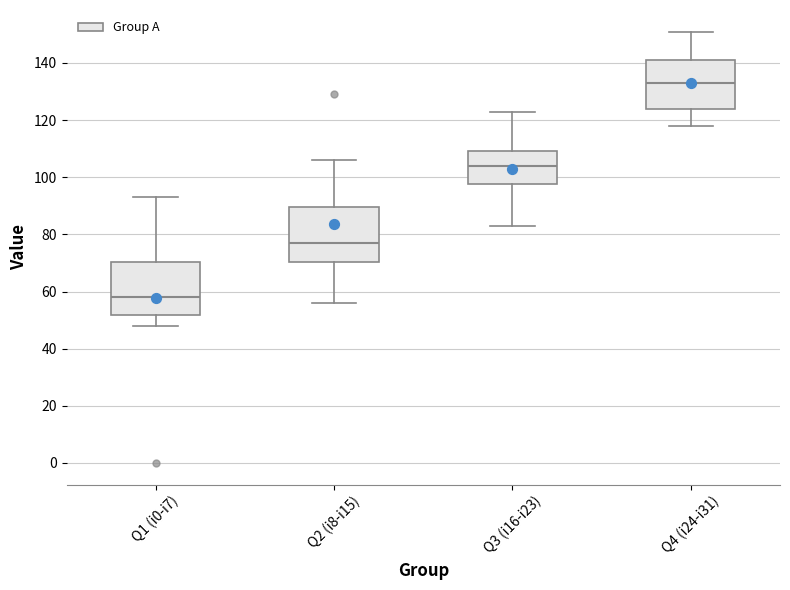

Reading left to right, transcribe this box plot: for each box, give where its median line is, the range the box spans, and where its two whiskers end, as read against the y-axis. The values are not printed on the chart, so give them approximately, as read against the axis.

Q1 (i0-i7): median 58, box 52 to 70, whiskers 48 to 94
Q2 (i8-i15): median 78, box 70 to 90, whiskers 56 to 106
Q3 (i16-i23): median 104, box 98 to 110, whiskers 84 to 124
Q4 (i24-i31): median 134, box 124 to 142, whiskers 118 to 152